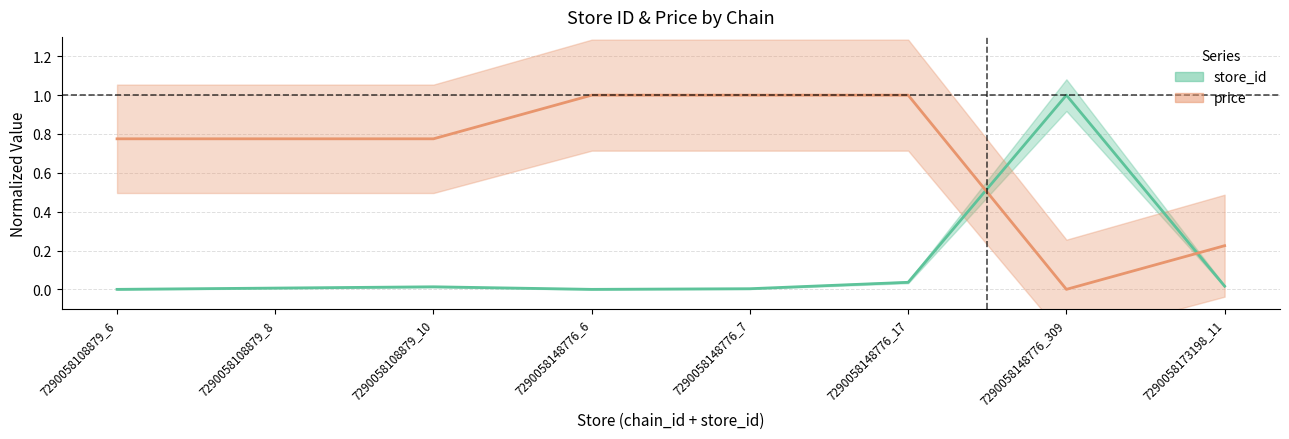

True or false: price center has more than 1 points higher than both neighbors.

False